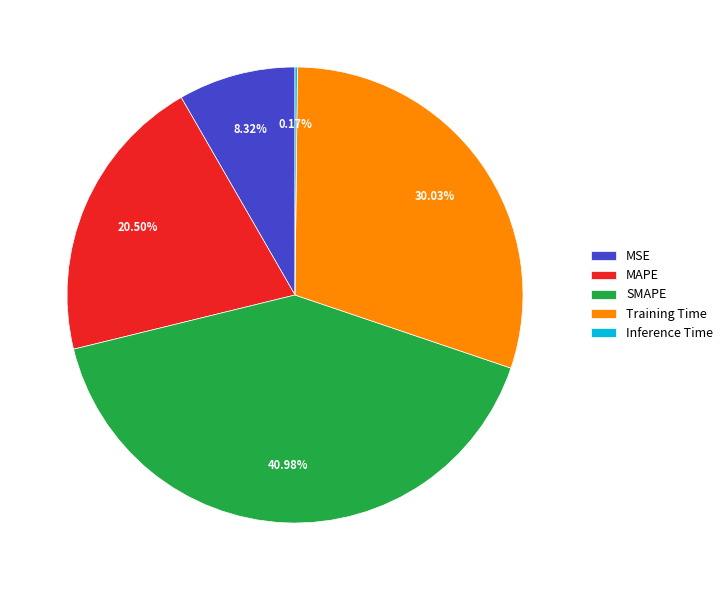

Approximately how many times larger is the value at MAPE compared to Training Time?

0.7